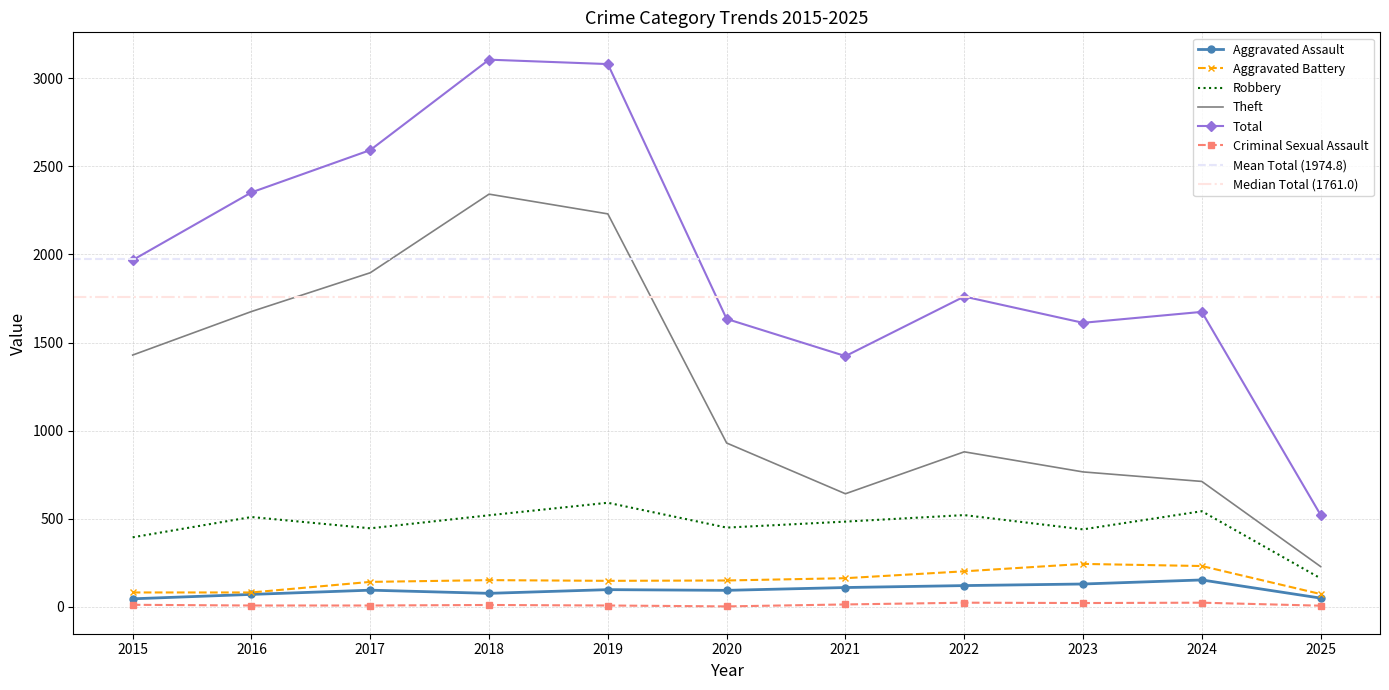

Between 2015 and 2020, which series saw the biggest shift?

Theft